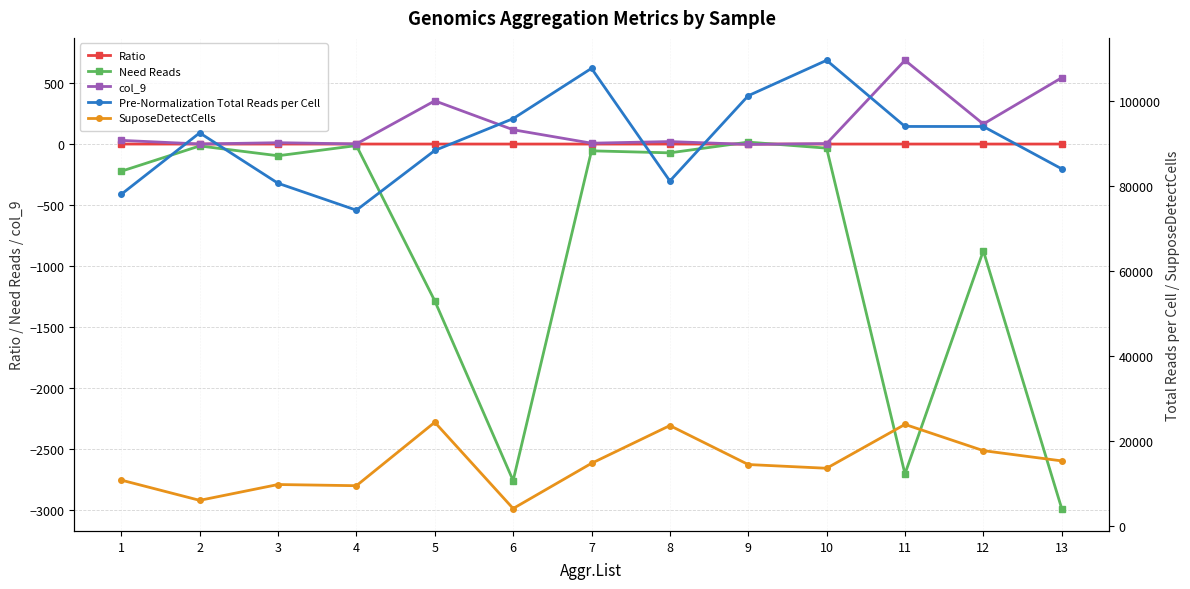

Which category has the highest value in the SuposeDetectCells series?

5